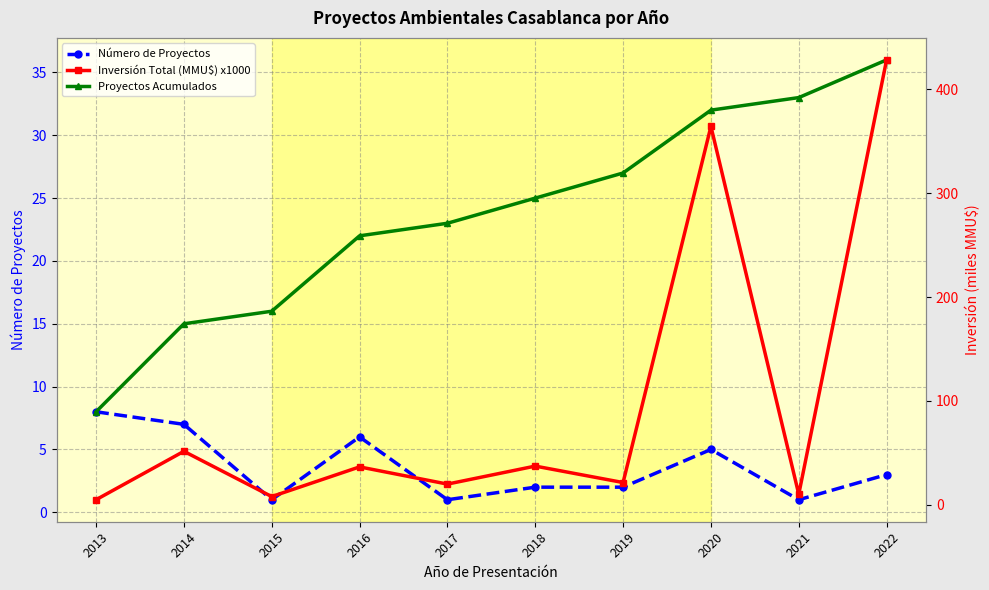

At which category is the sum across all series the highest?

2022